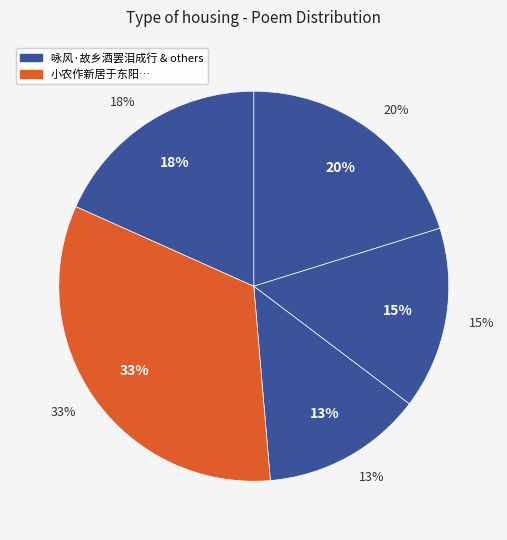

To the nearest percent, what percentage of the pie is 小农作新居于东阳，居前置小圃，甚有水山之气。予徘徊其间，恍然忆前岁山中共觅乡酒事?

33%